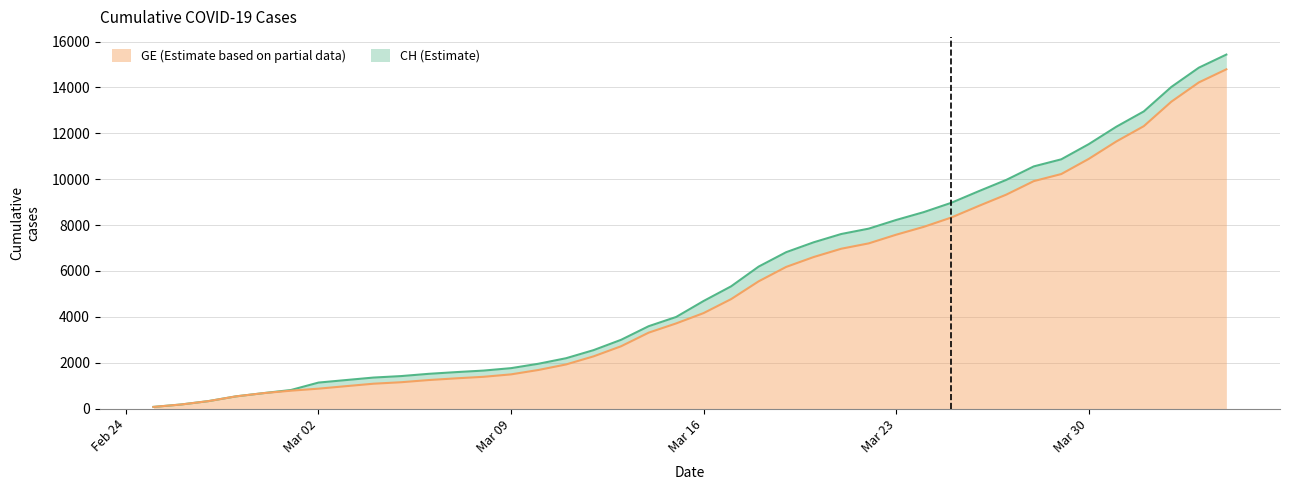

True or false: GE has more than 2 interior local peaks.

False